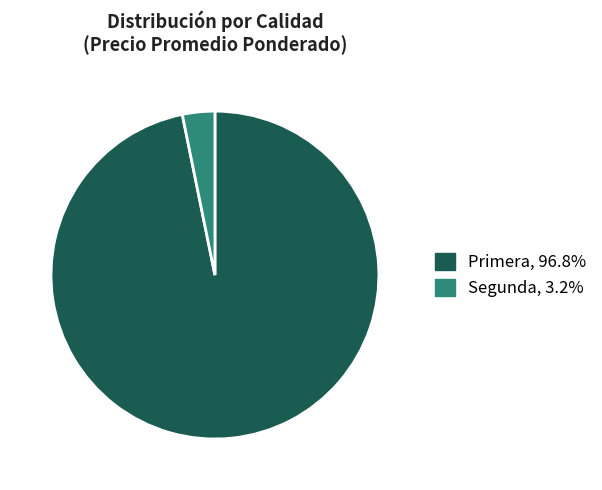

Does Segunda, 3.2% represent more than half of the total?

No